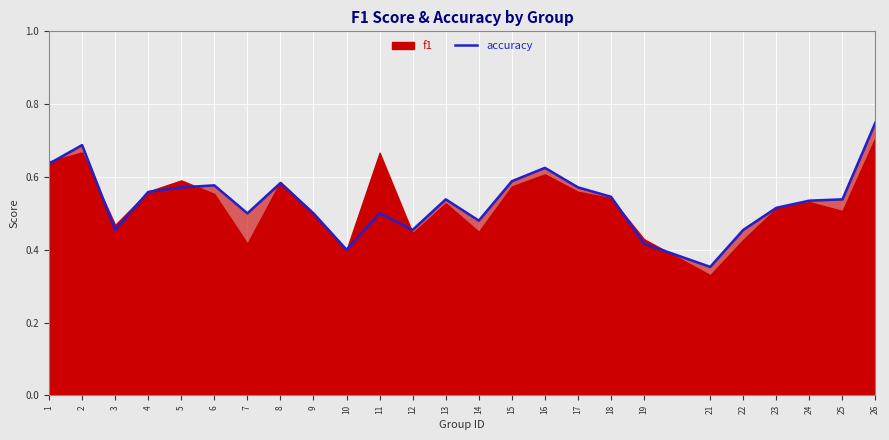

What is the value of the 19th point from the left?

0.4